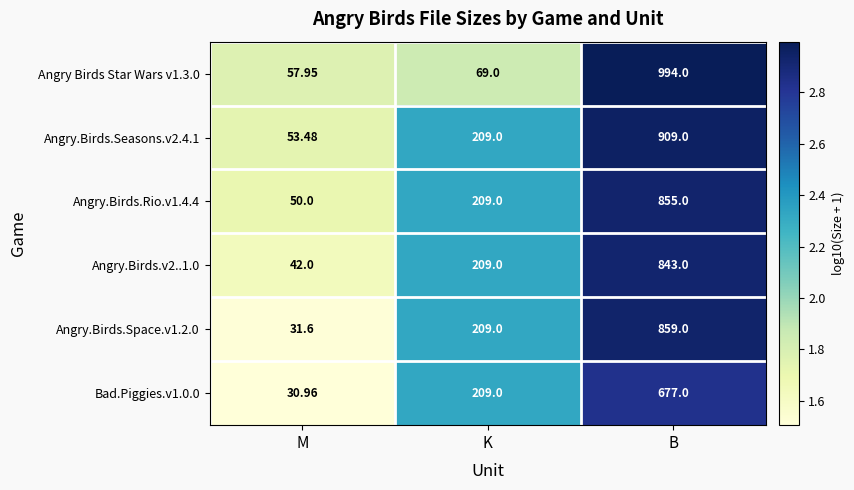

Which category has the lowest value in the Bad.Piggies.v1.0.0 series?

M